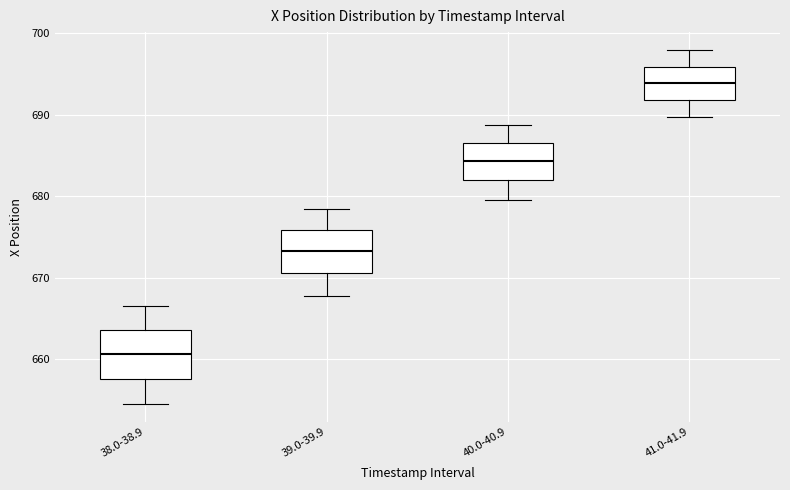

Reading left to right, transcribe this box plot: for each box, give where its median line is, the range the box spans, and where its two whiskers end, as read against the y-axis. The values are not printed on the chart, so give them approximately, as read against the axis.

38.0-38.9: median 661, box 658 to 664, whiskers 655 to 667
39.0-39.9: median 673, box 671 to 676, whiskers 668 to 678
40.0-40.9: median 684, box 682 to 687, whiskers 680 to 689
41.0-41.9: median 694, box 692 to 696, whiskers 690 to 698